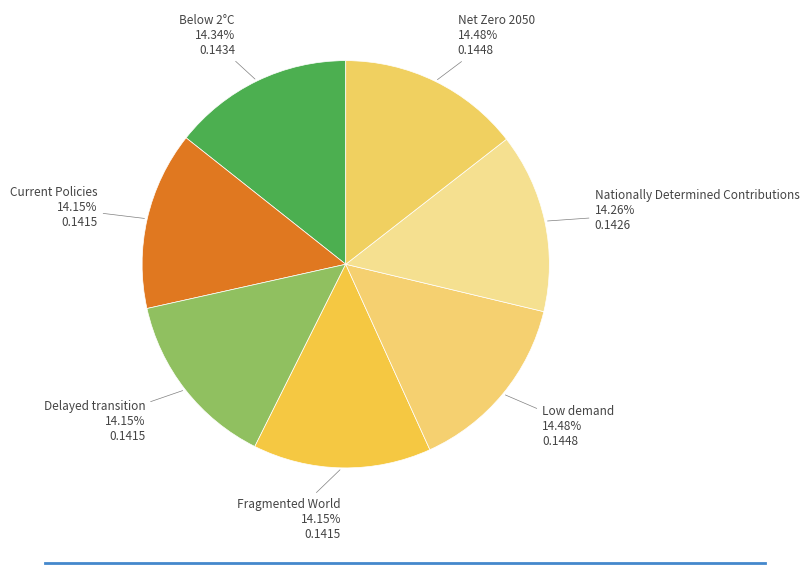

How many slices are in this pie chart?

7